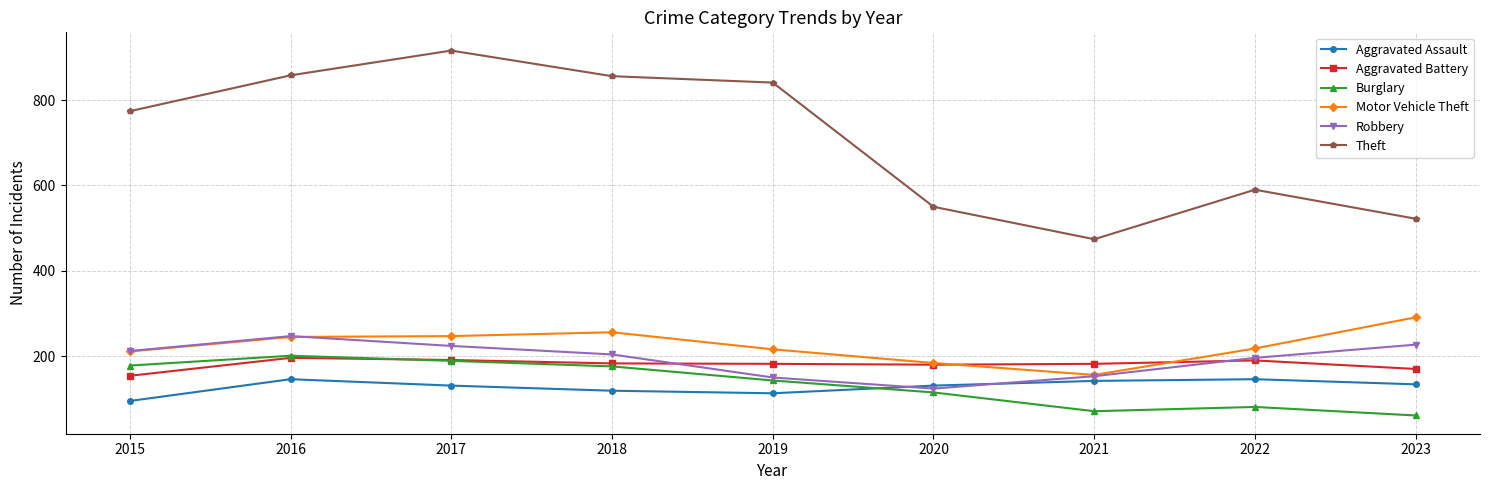

True or false: Aggravated Battery has more than 1 points higher than both neighbors.

True